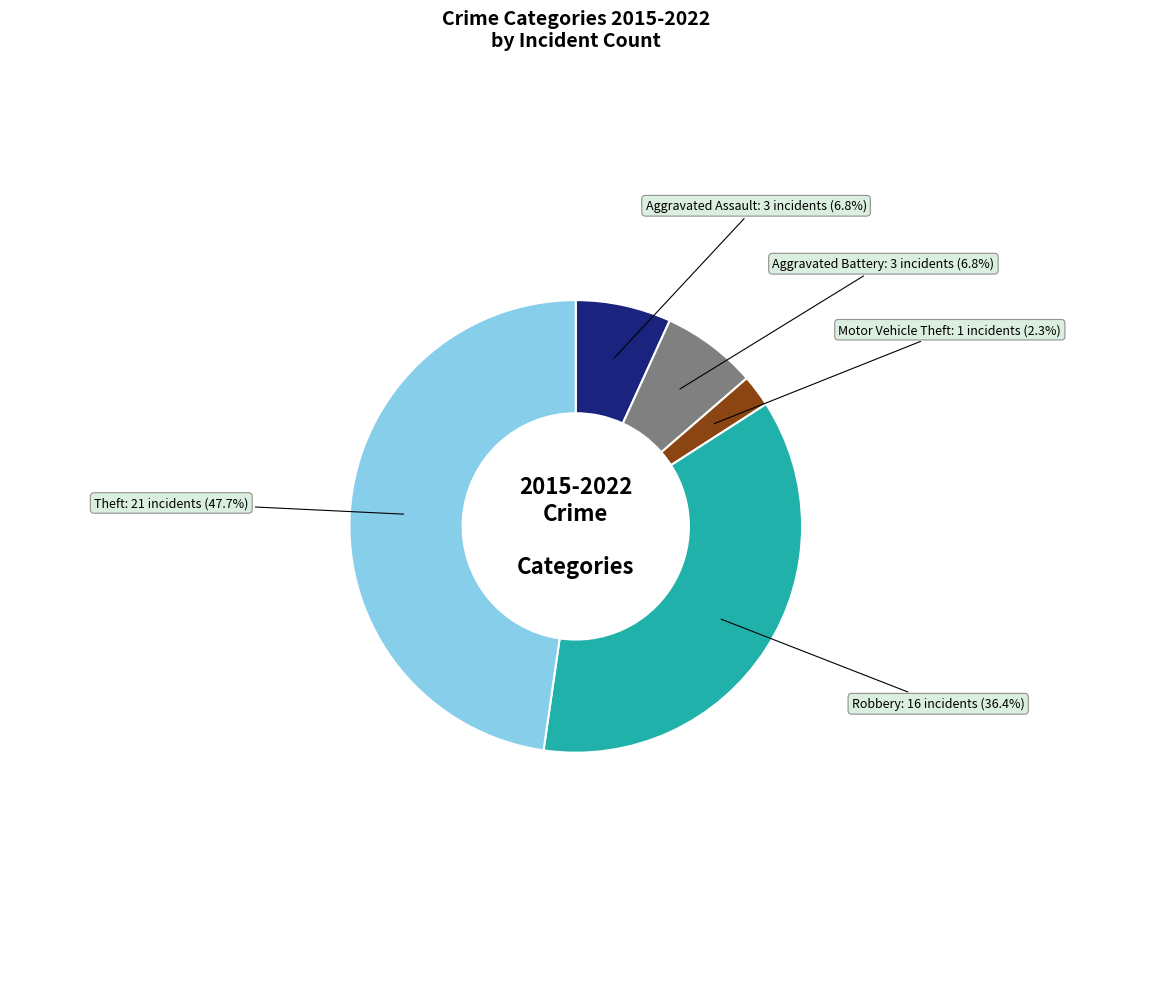

The Aggravated Assault slice represents 14% of the pie. True or false?

False